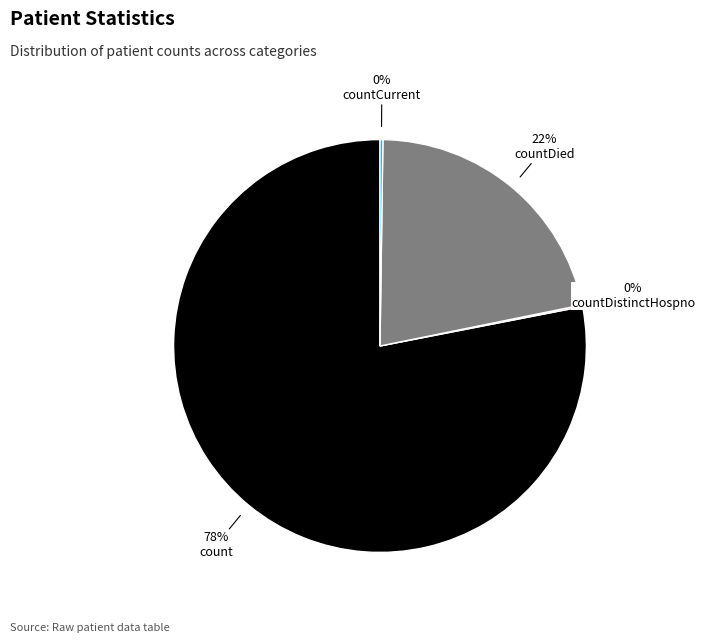

To the nearest percent, what is the difference between the largest and smallest slice percentages?

78%